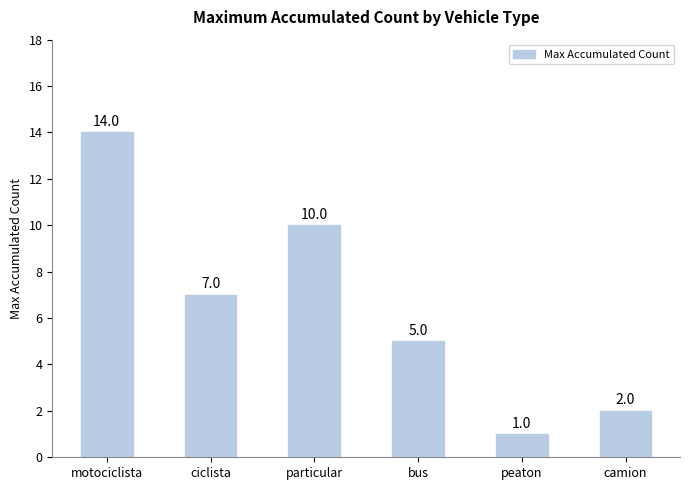

List the labels in order of value, largest first.

motociclista, particular, ciclista, bus, camion, peaton